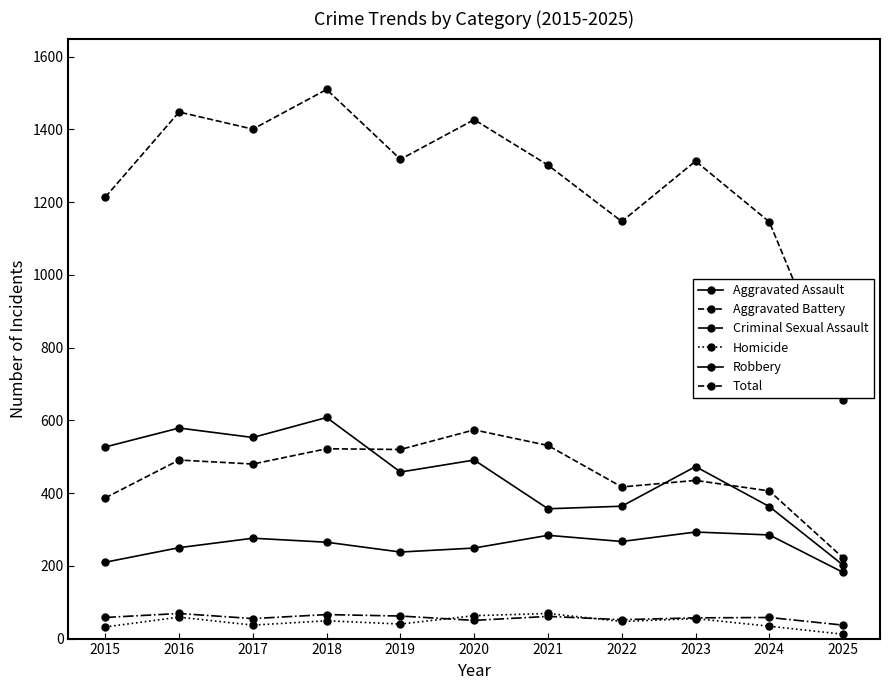

The value of Total at 2023 is 1313. True or false?

True